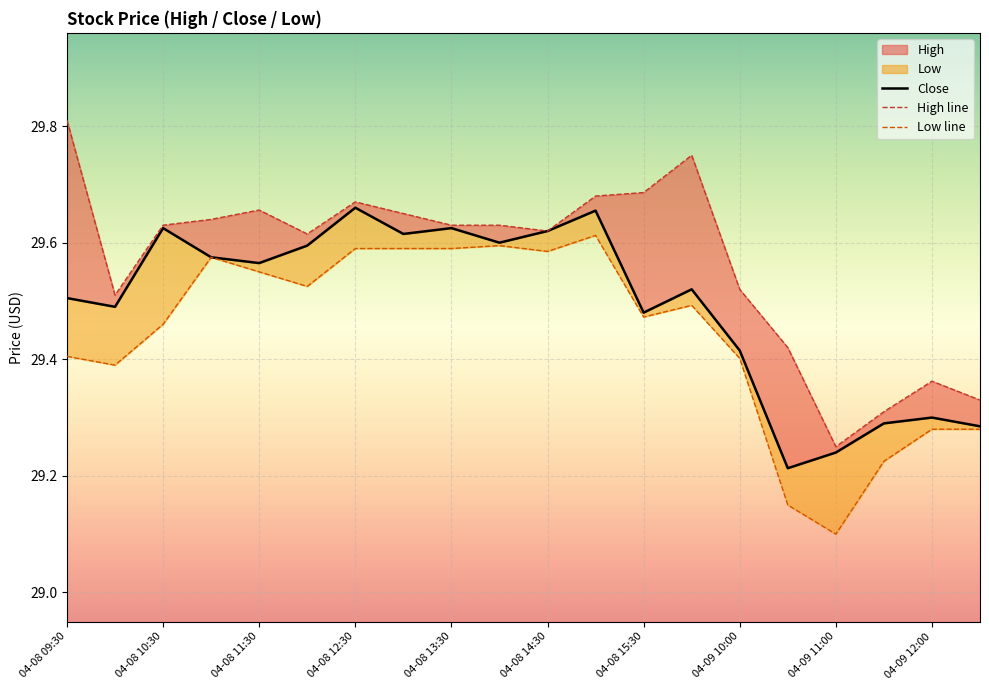

How many interior local valleys does the Low line series have?

5